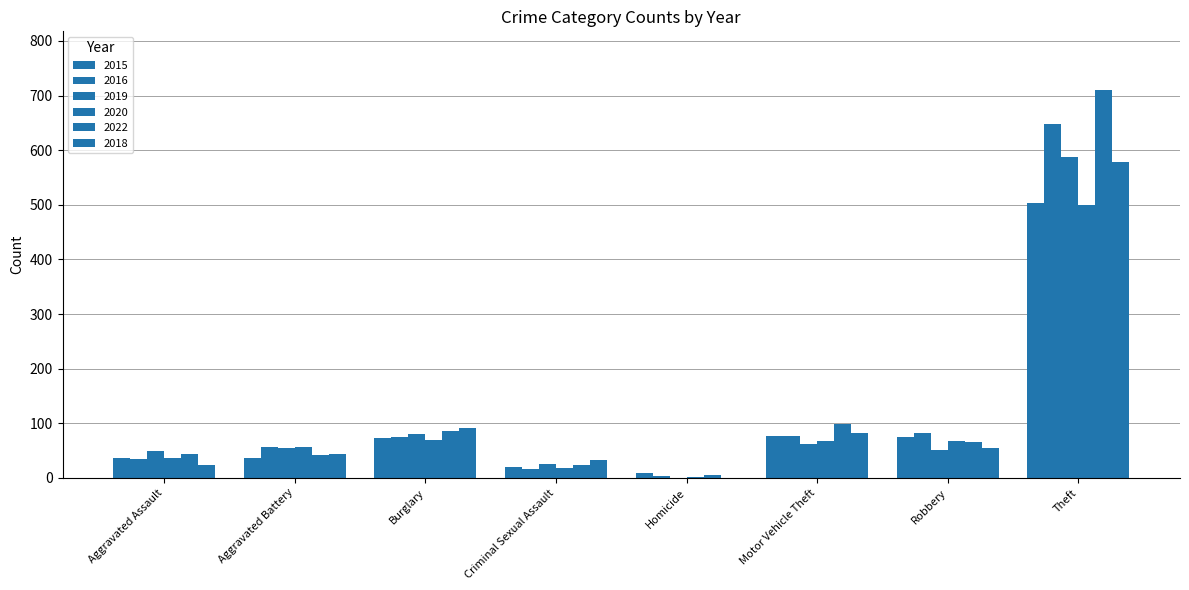

Count the number of categories in the chart.

8